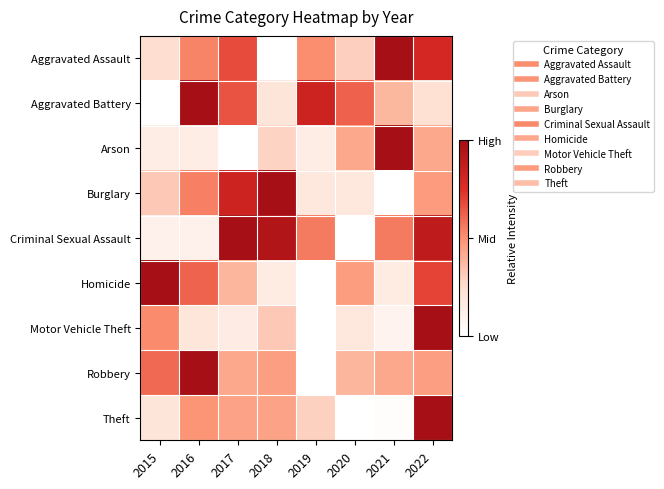

At how many categories does at least one series exceed 0?

8